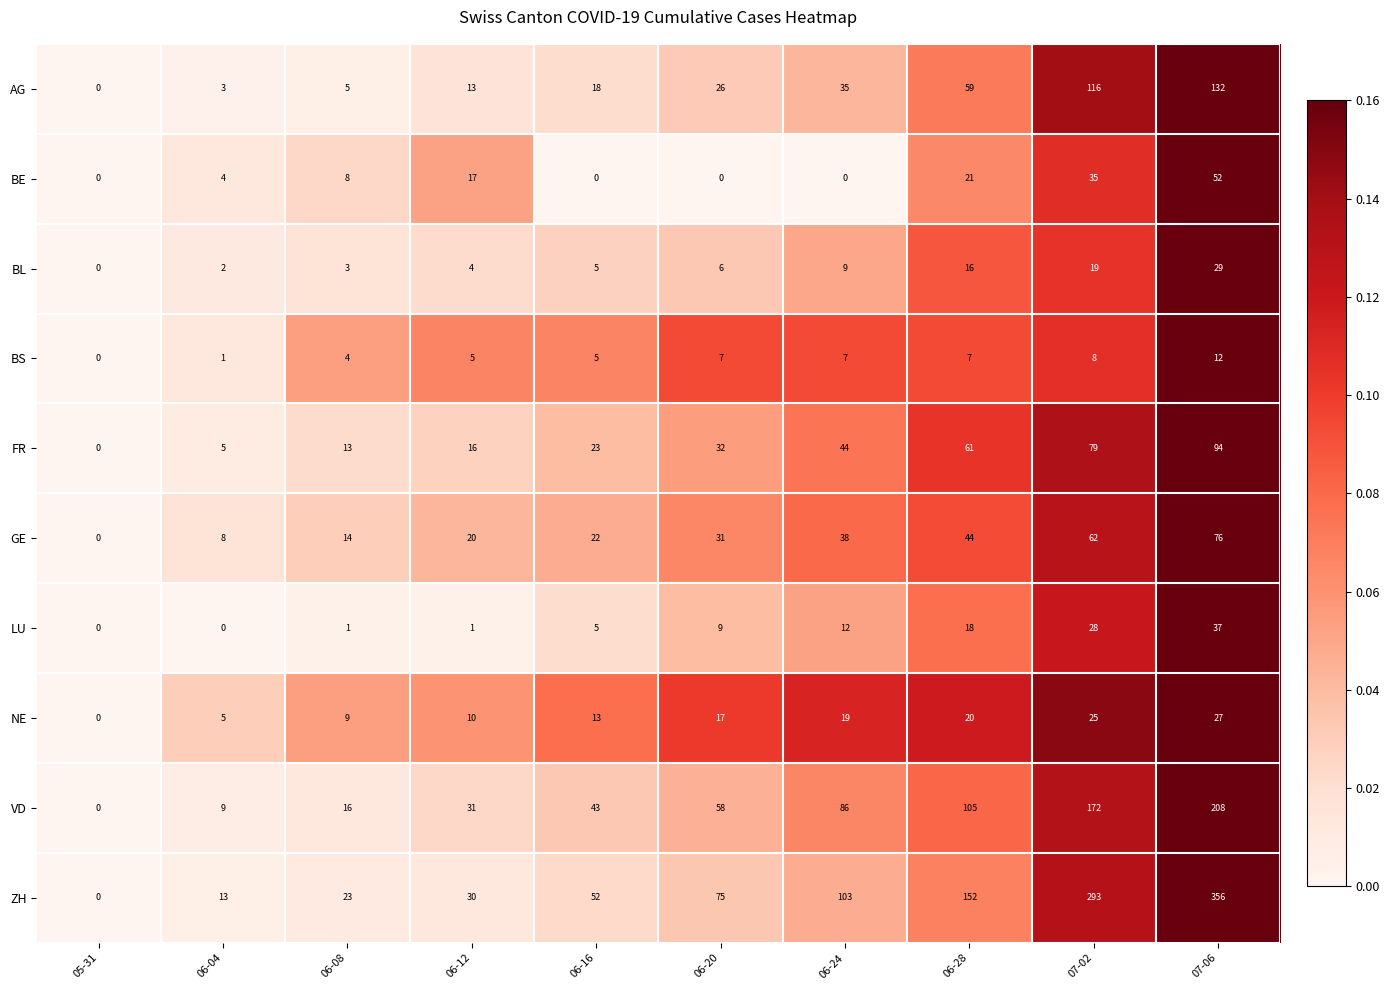

What is the difference between the highest and lowest values at 07-06?

344